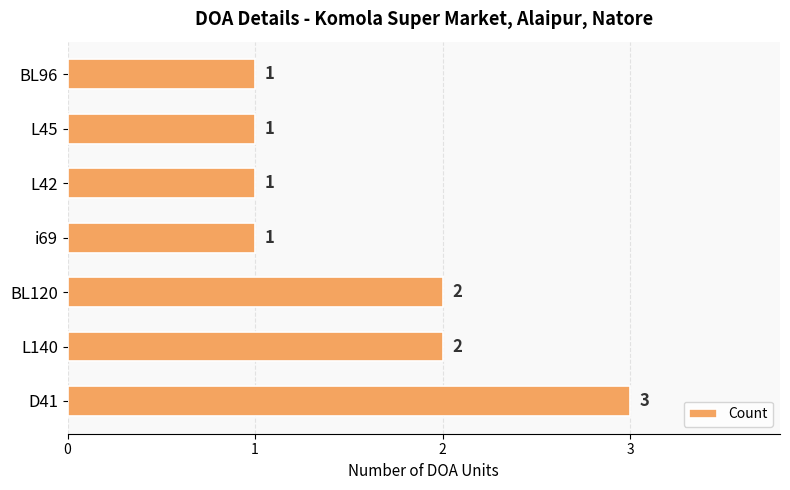

What is the minimum value shown in the chart?

1